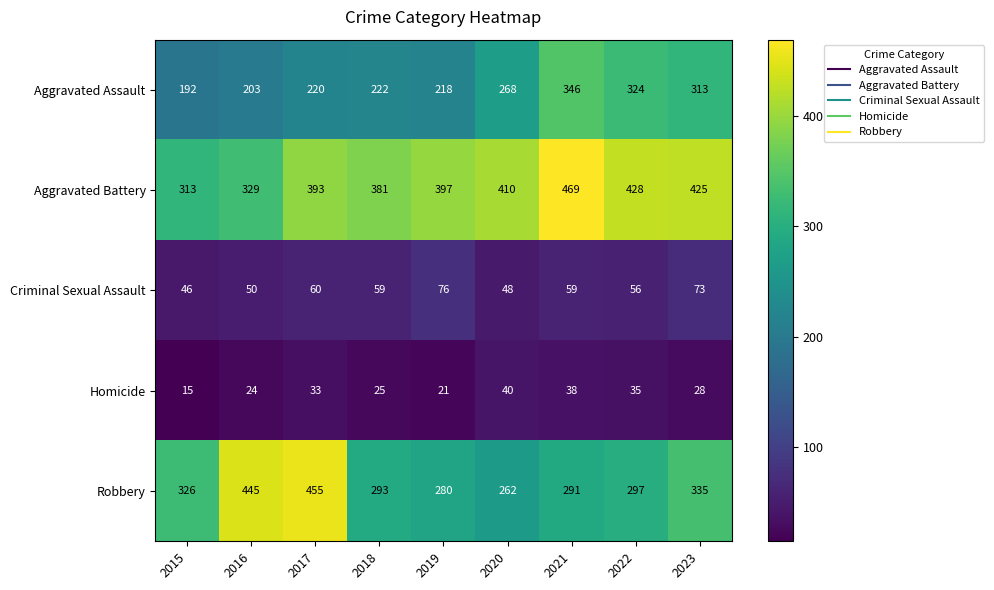

At 2022, list the series in order from smallest to largest.

Homicide, Criminal Sexual Assault, Robbery, Aggravated Assault, Aggravated Battery